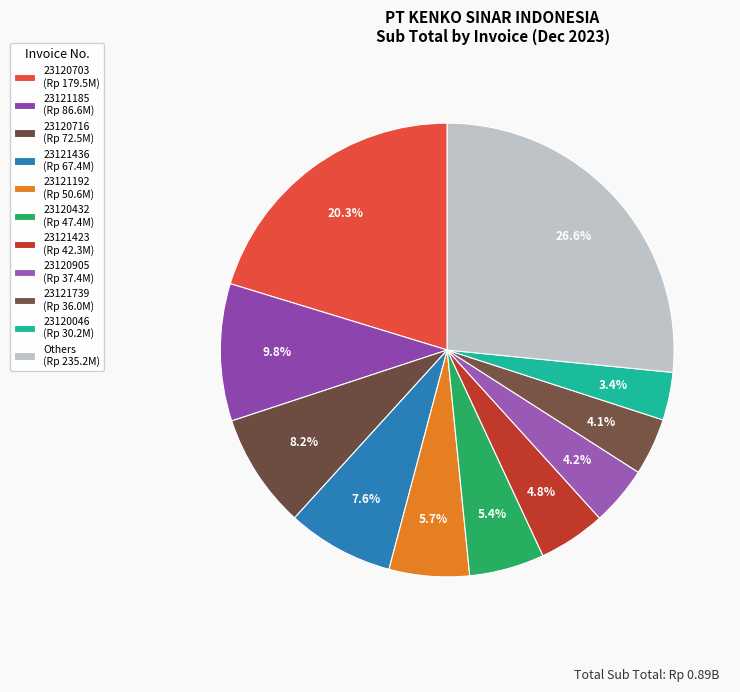

Count the number of slices in the pie.

11